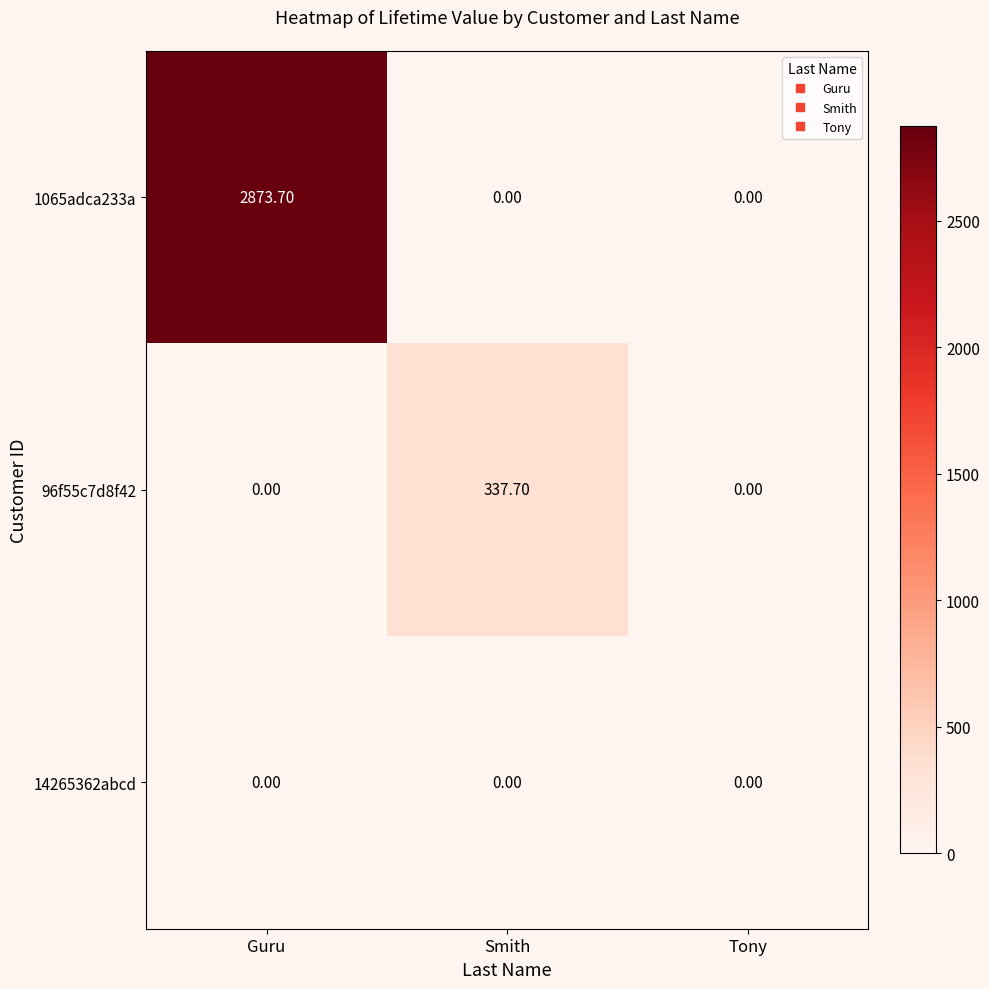

What is the greatest value displayed?

2873.7